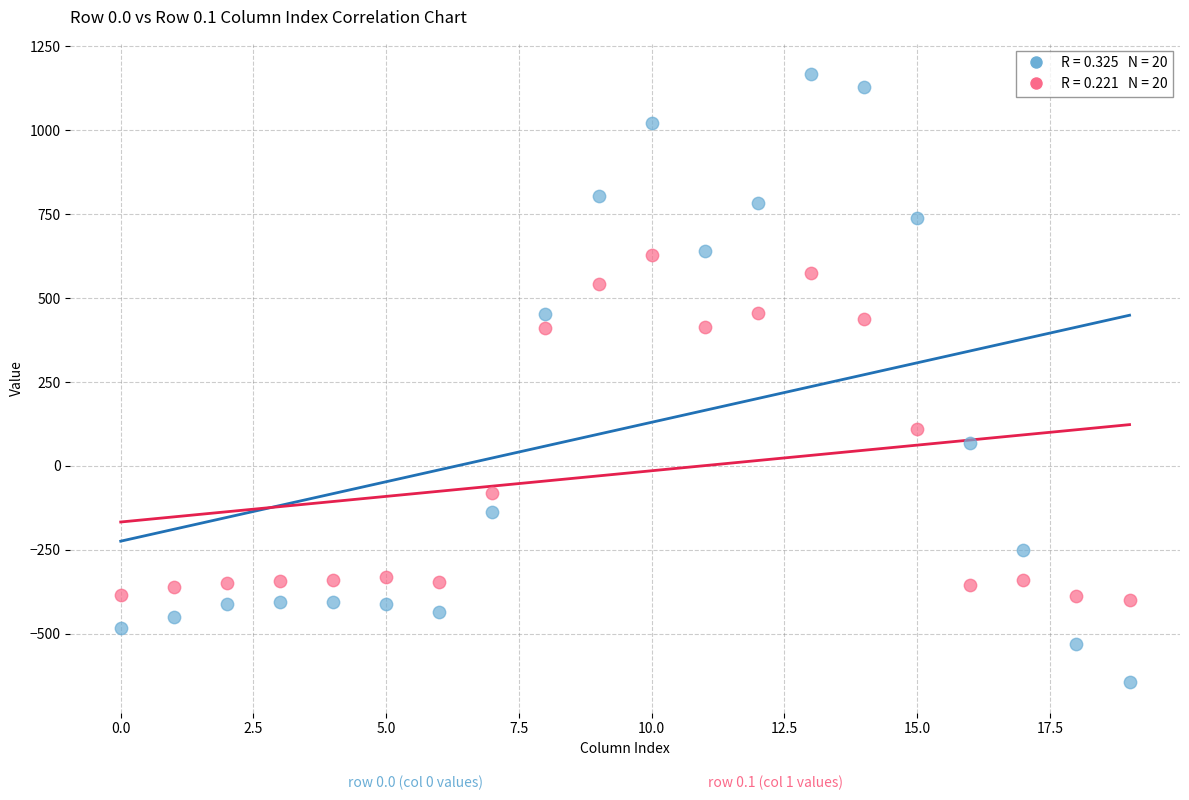

Across all data points, what is the range of Y values (max minus min)?

1811.7